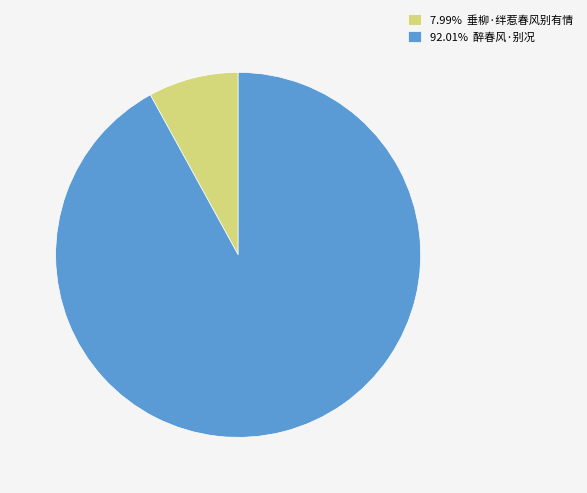

Approximately how many times larger is the value at 92.01% 醉春风·别况 compared to 7.99% 垂柳·绊惹春风别有情?

11.5